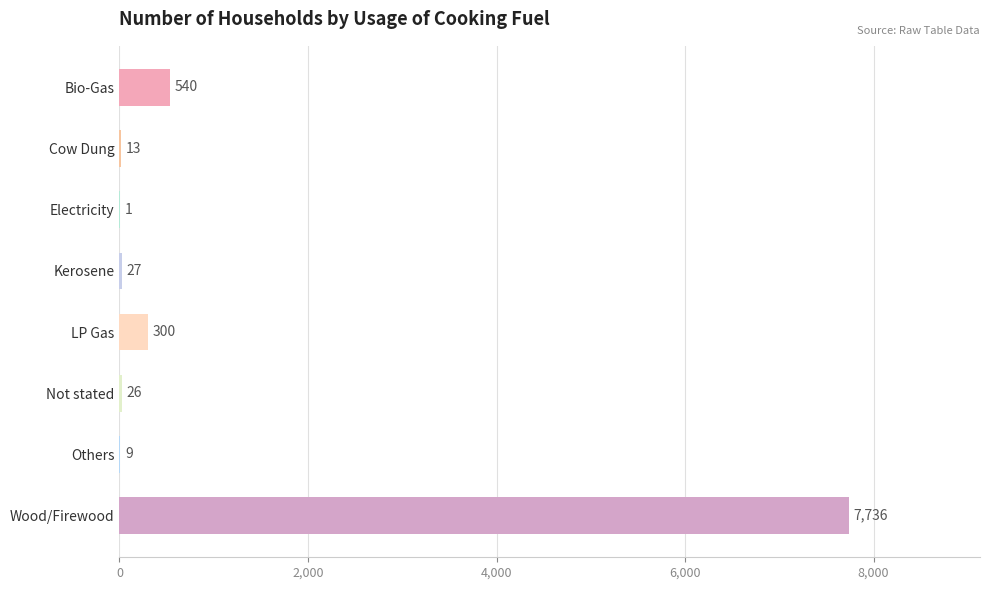

Are the bars horizontal?

Yes